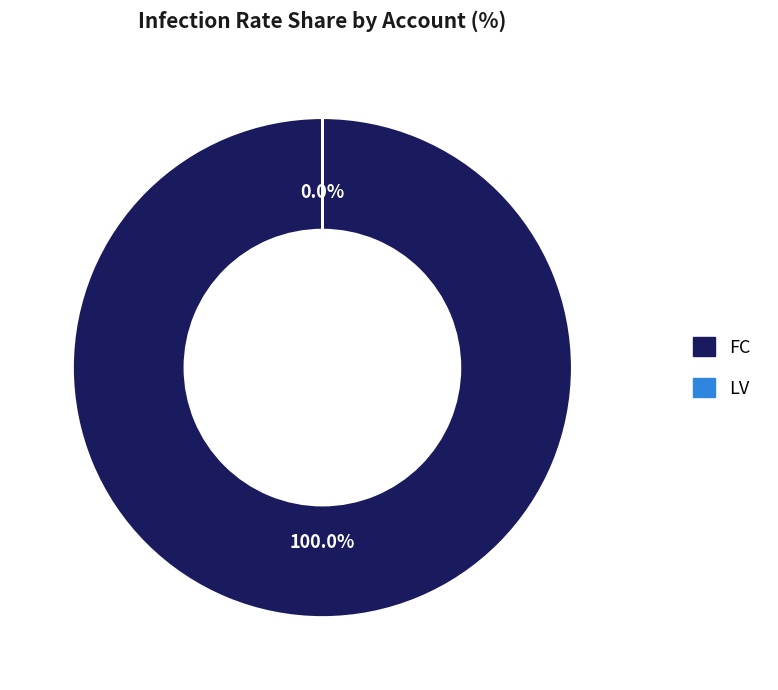

How many slices are in this pie chart?

2